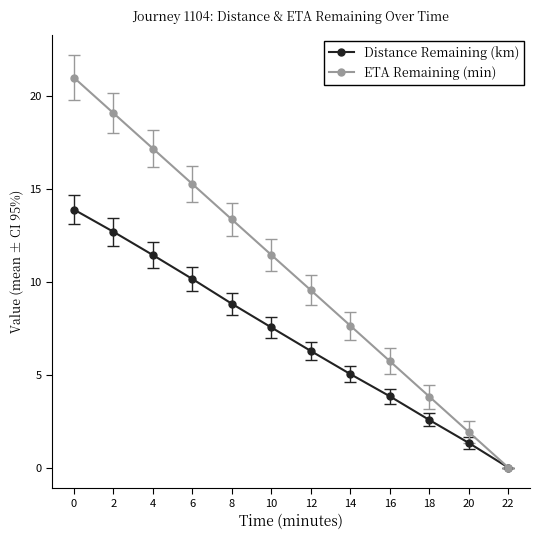

What is the difference between the highest and lowest values at 4?

5.7